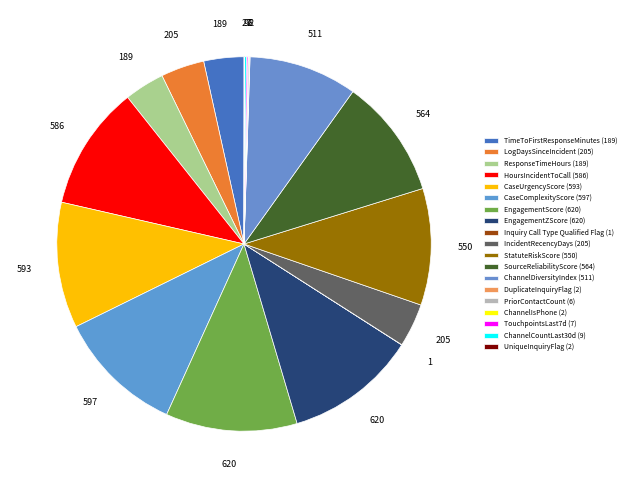

Which slice is the smallest?

Inquiry Call Type Qualified Flag